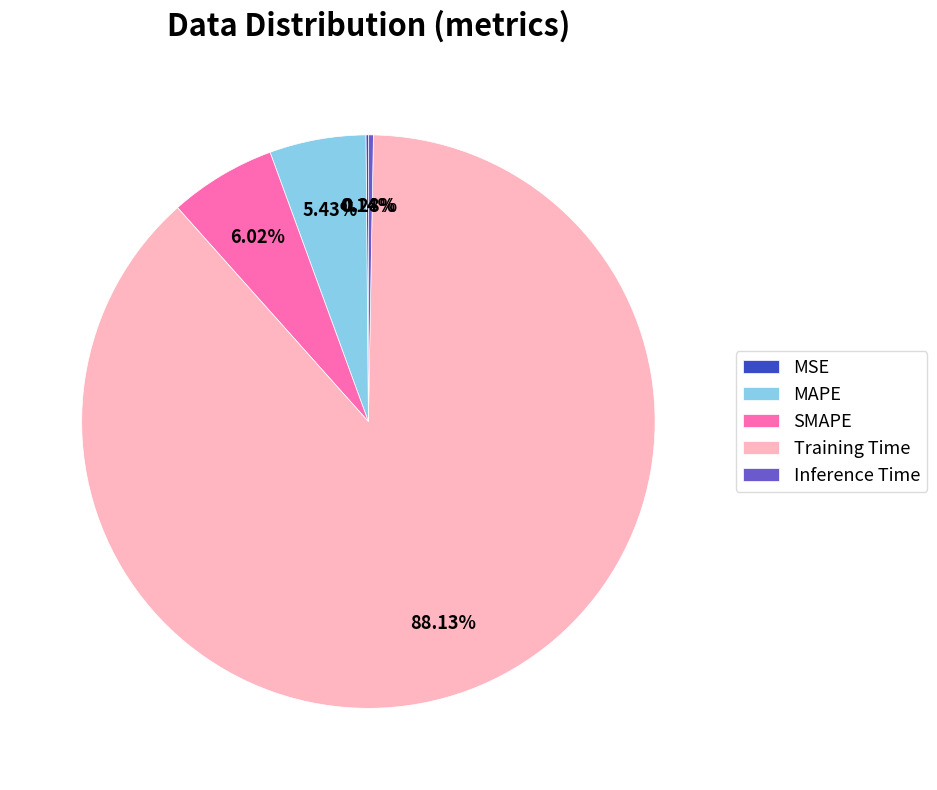

Is there any slice that represents more than half of the pie?

Yes